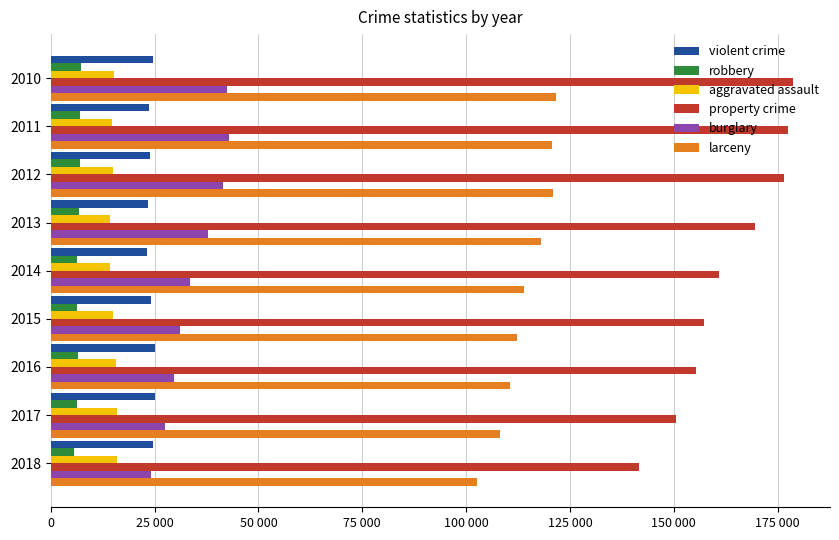

What is the minimum value for aggravated assault?

14250.5